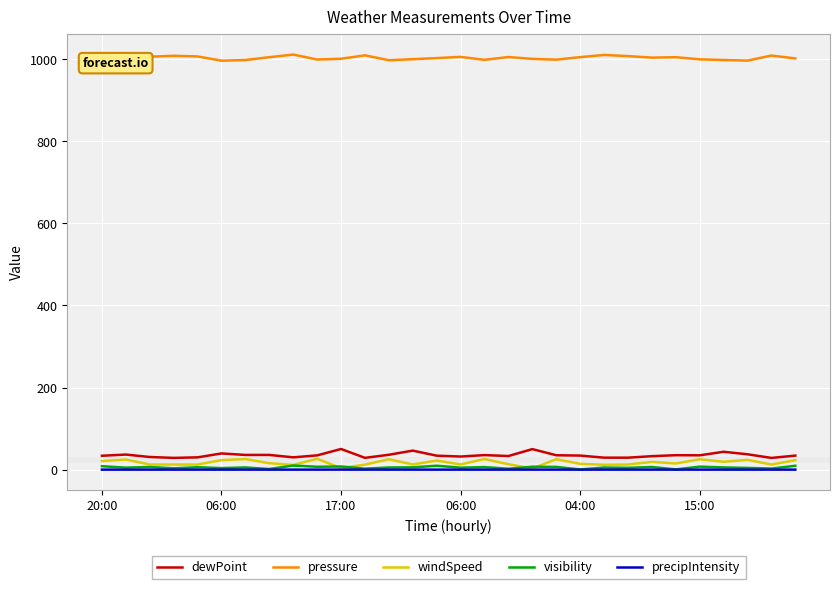

True or false: pressure and precipIntensity cross at least once.

False